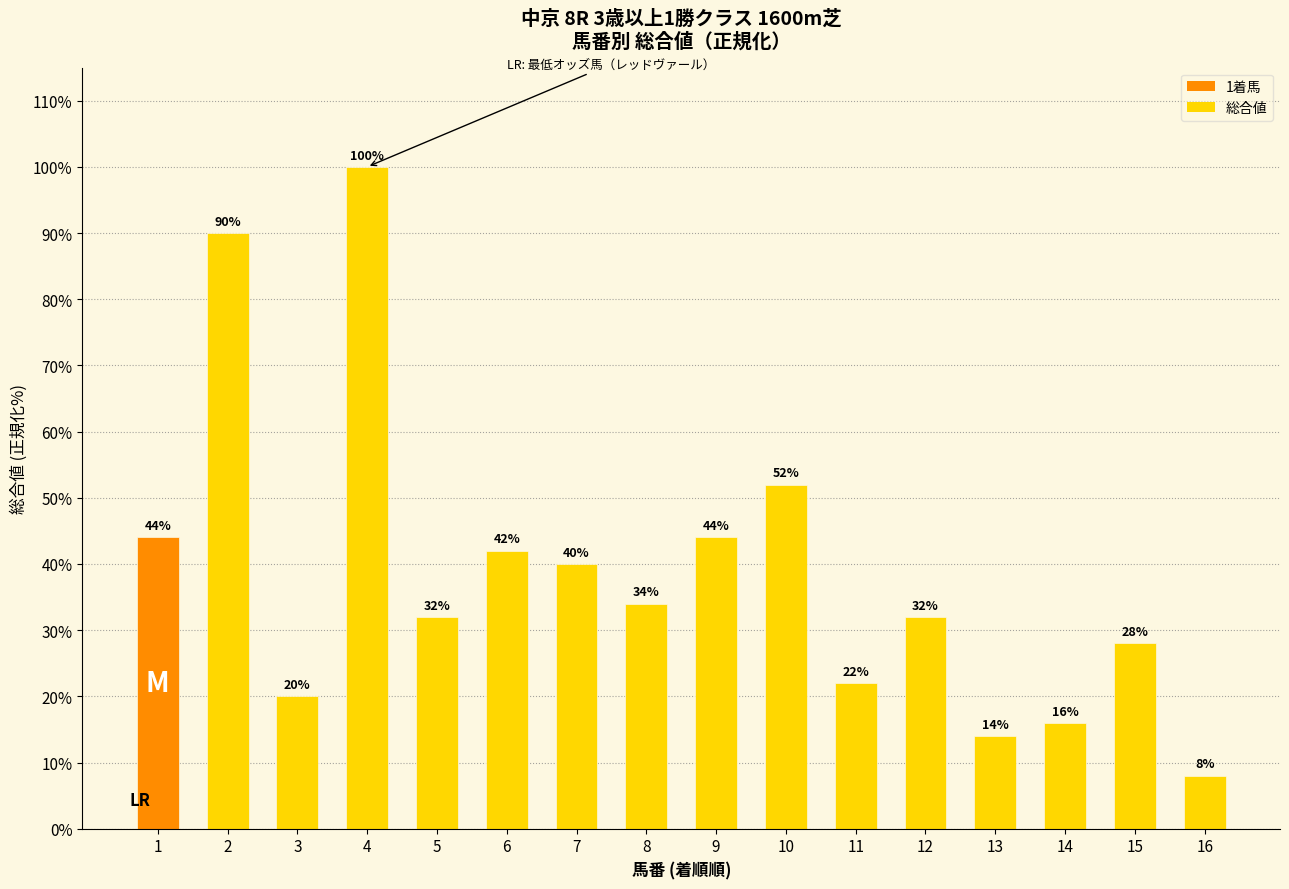

Is it true that the value at 13 is 24.5?

False